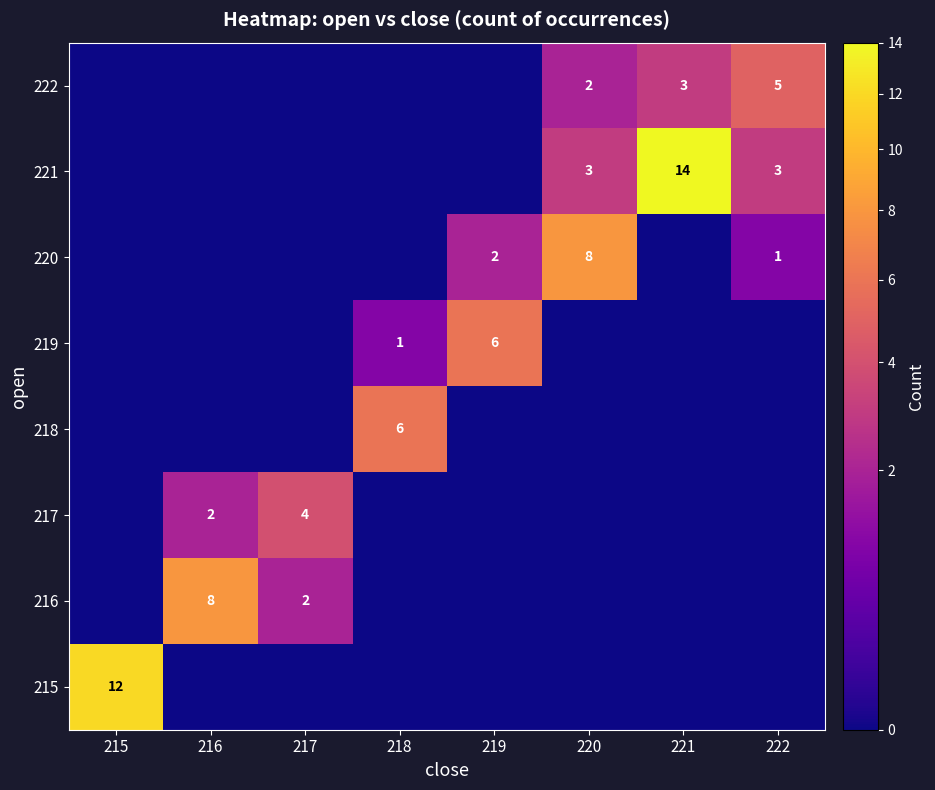

True or false: 216 has a value of 4 at 216.

False